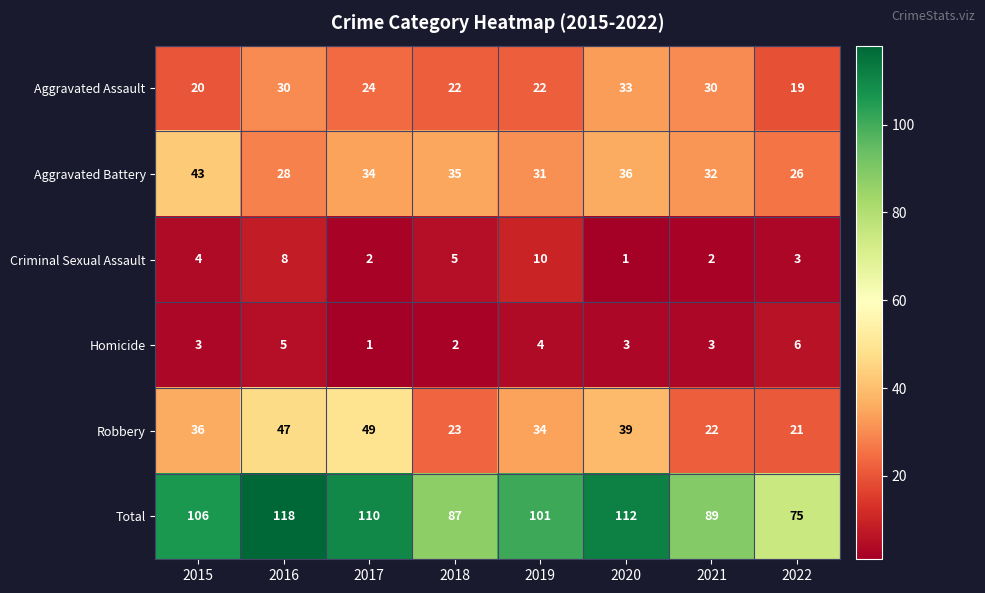

Where is Aggravated Battery nearest to the value 34?

2017